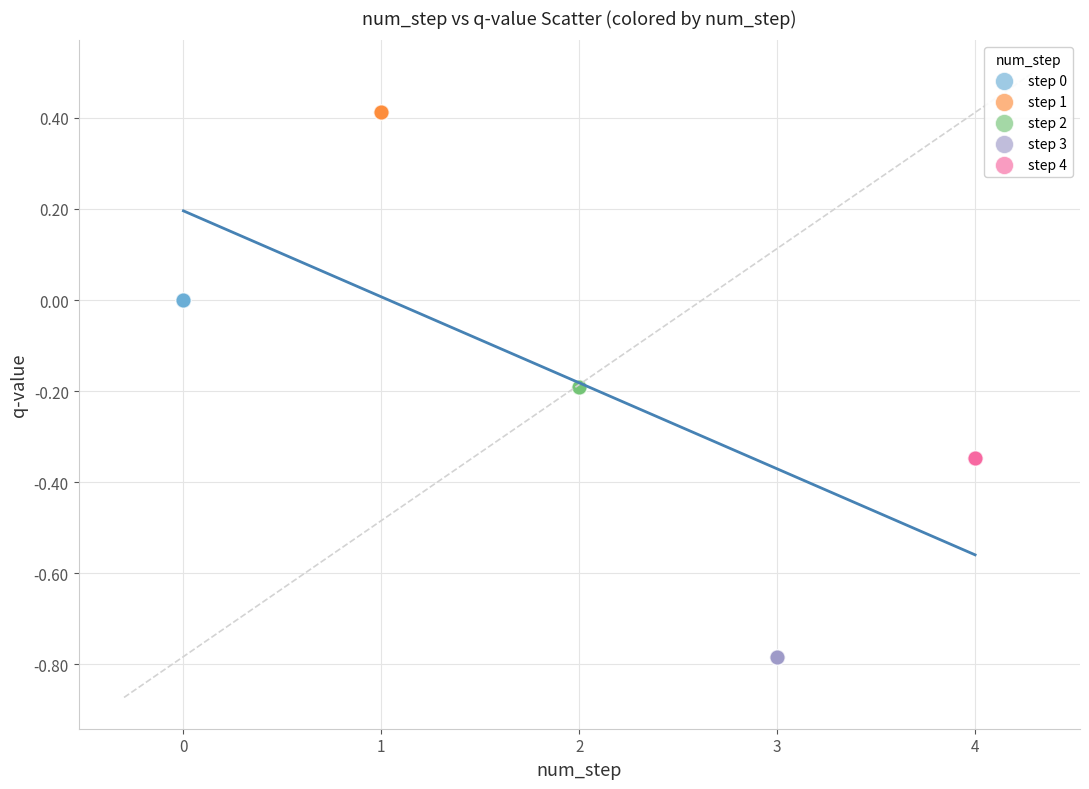

What are all the series names shown in the legend?

step 0, step 1, step 2, step 3, step 4